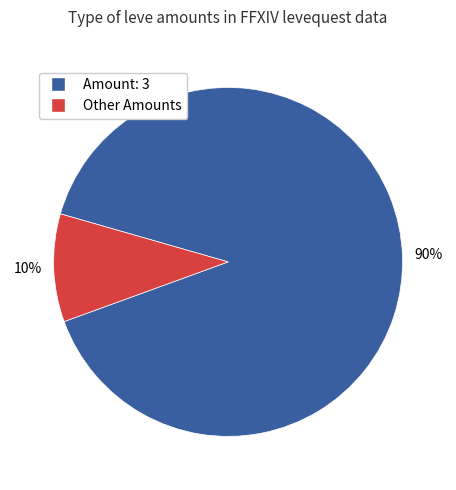

To the nearest percent, what portion does Other Amounts represent?

10%